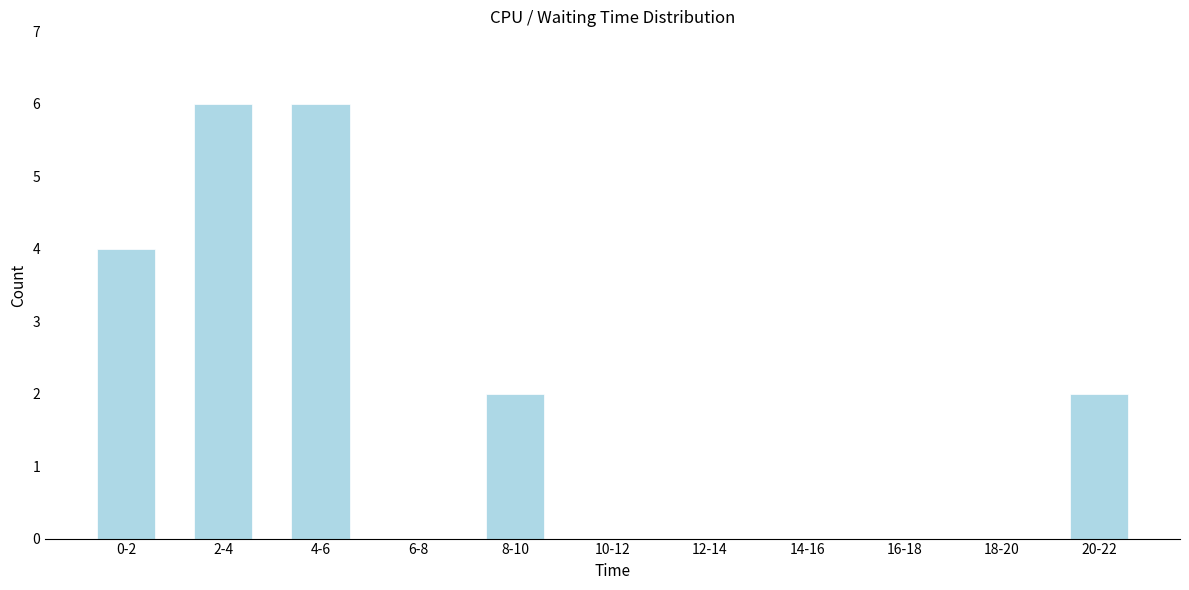

Reading left to right, what are all the values shown in this chart?

0-2=4	2-4=6	4-6=6	6-8=0	8-10=2	10-12=0	12-14=0	14-16=0	16-18=0	18-20=0	20-22=2